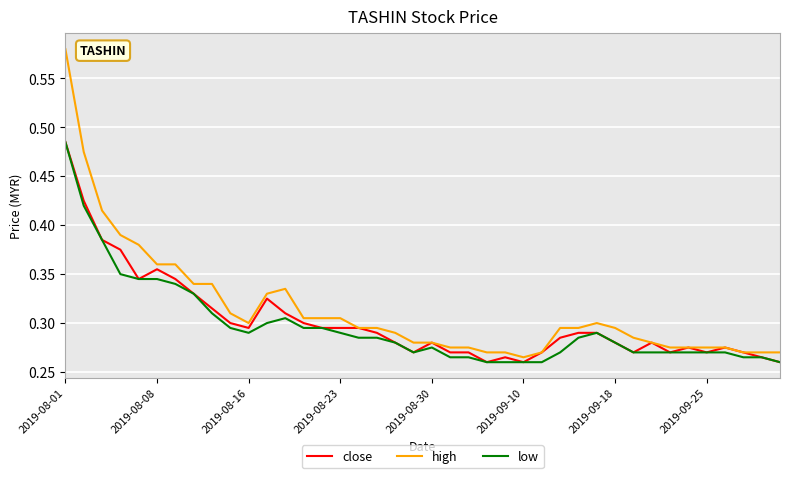

Which series has the largest range (max minus min)?

high